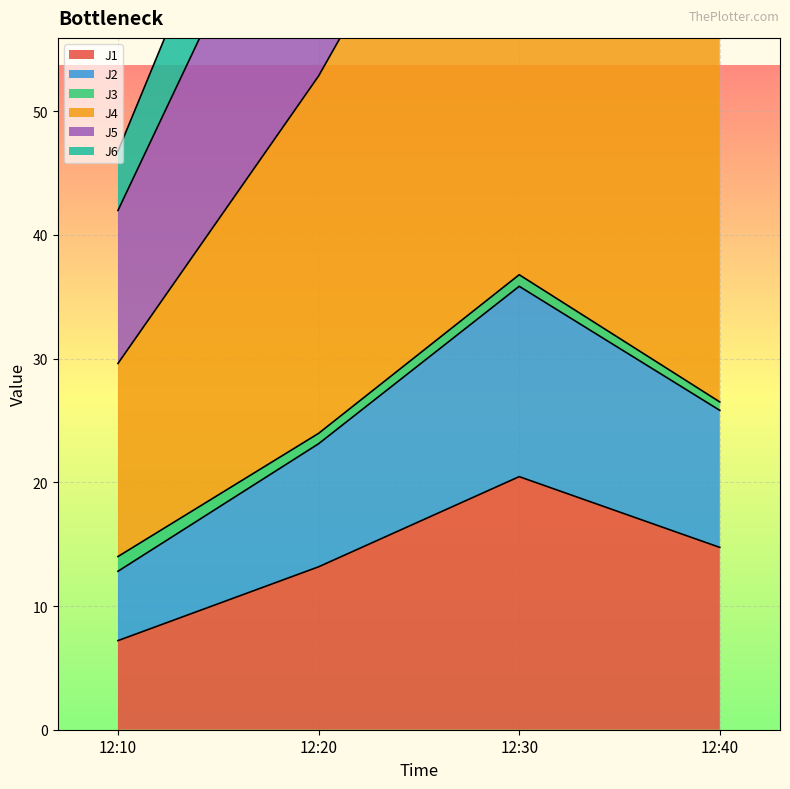

Which label corresponds to the smallest value in the chart?

12:10